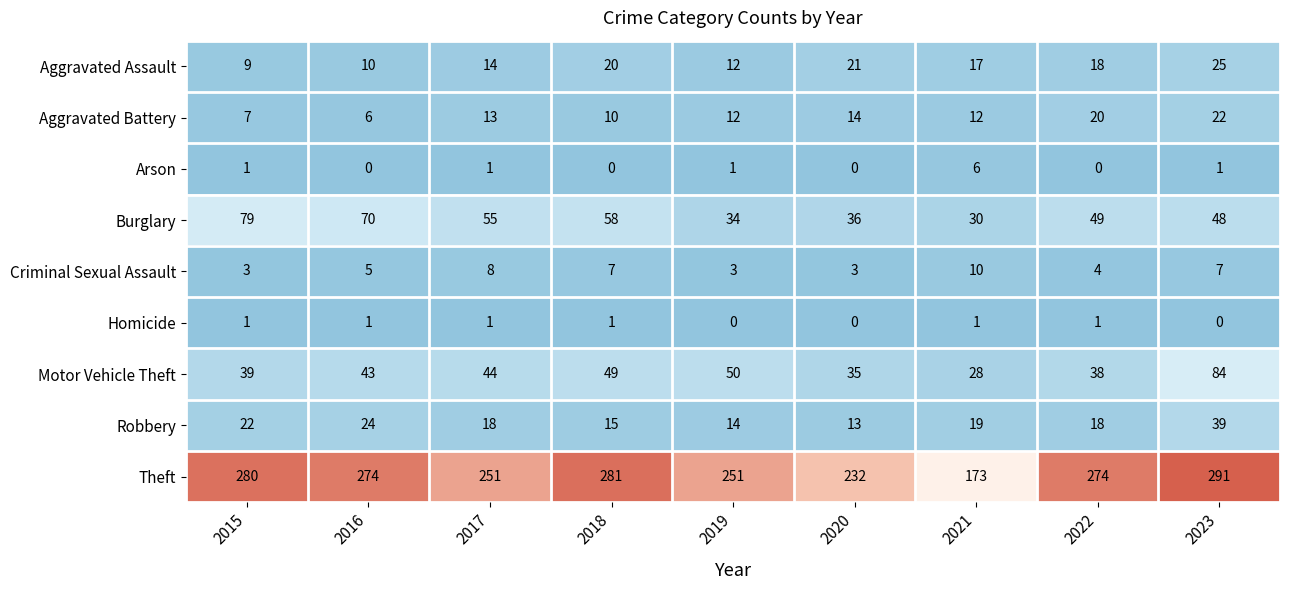

Where is Criminal Sexual Assault nearest to the value 6?

2016